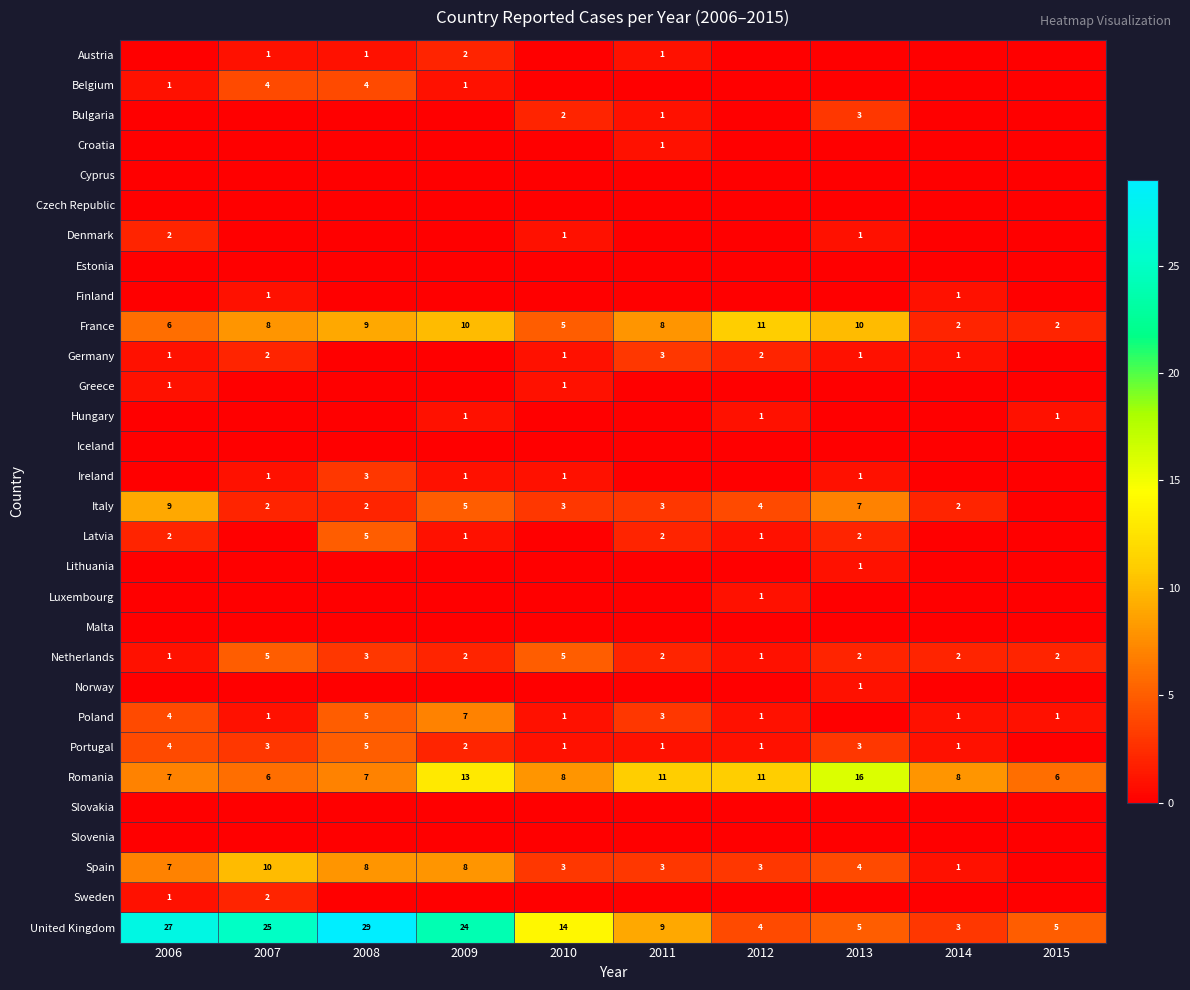

The France series shows 8 at 2011. True or false?

True